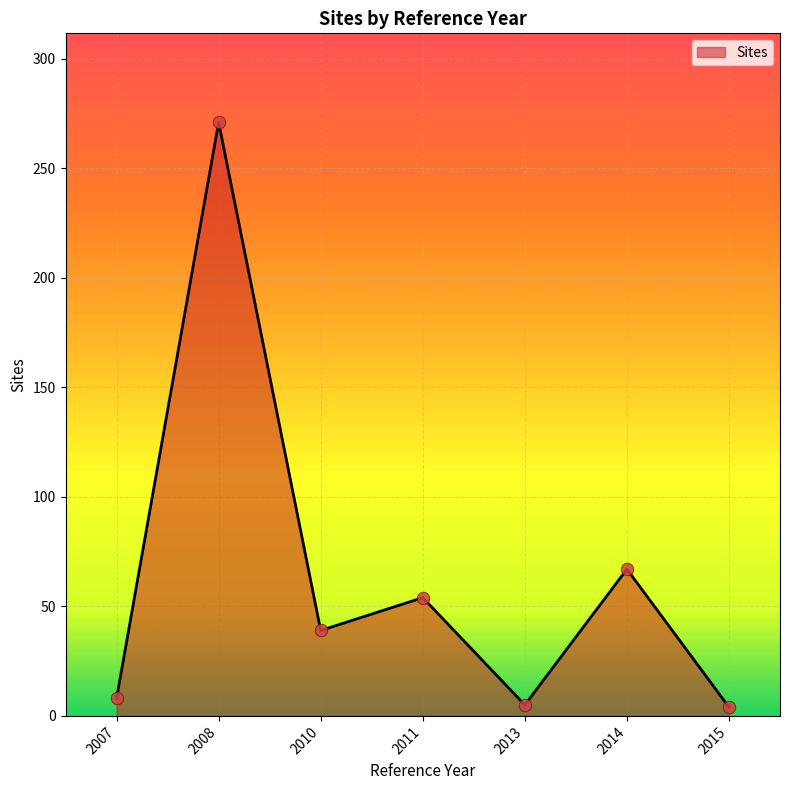

Between 2015 and 2010, which is larger?

2010